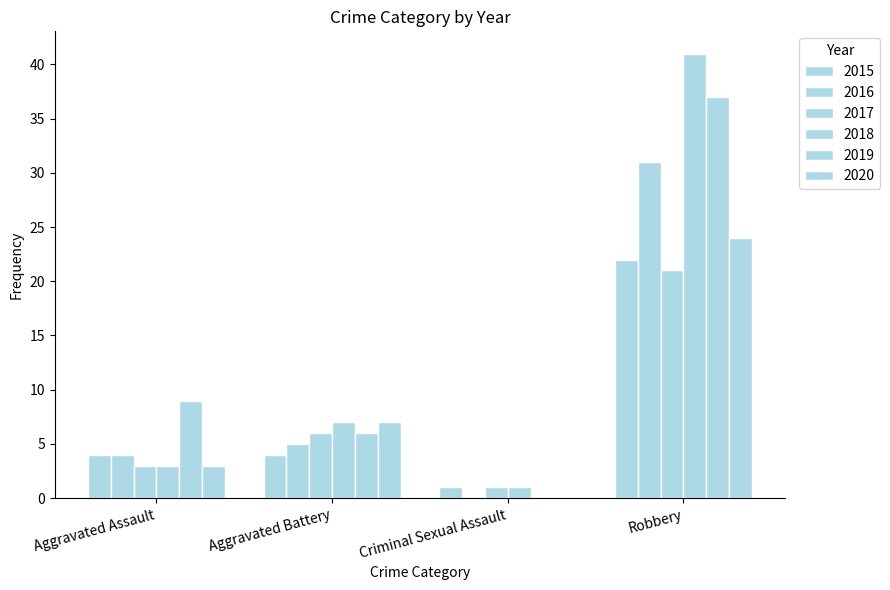

Which series has the widest spread of values?

2018